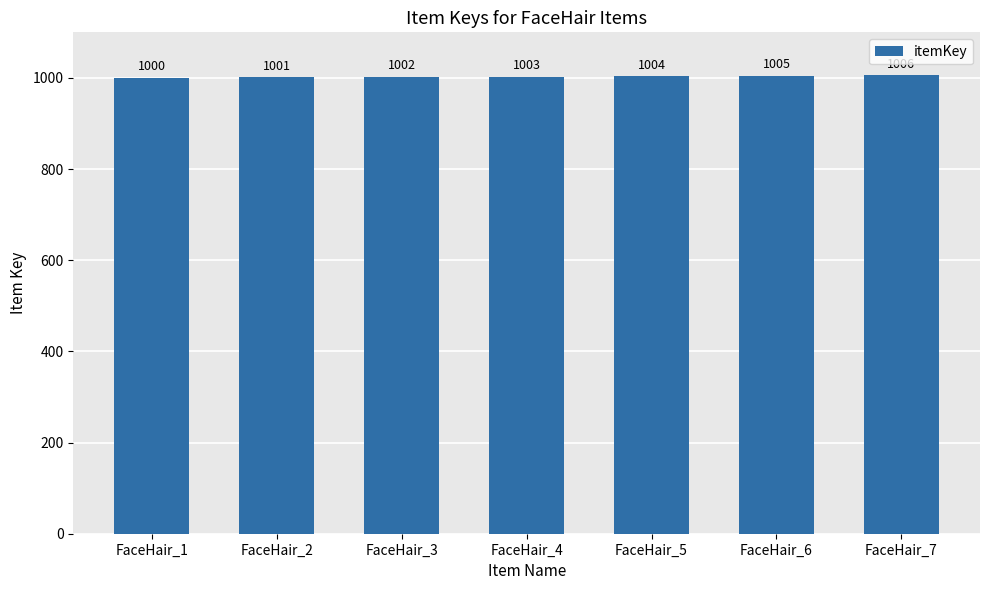

How many distinct data groups are displayed?

1